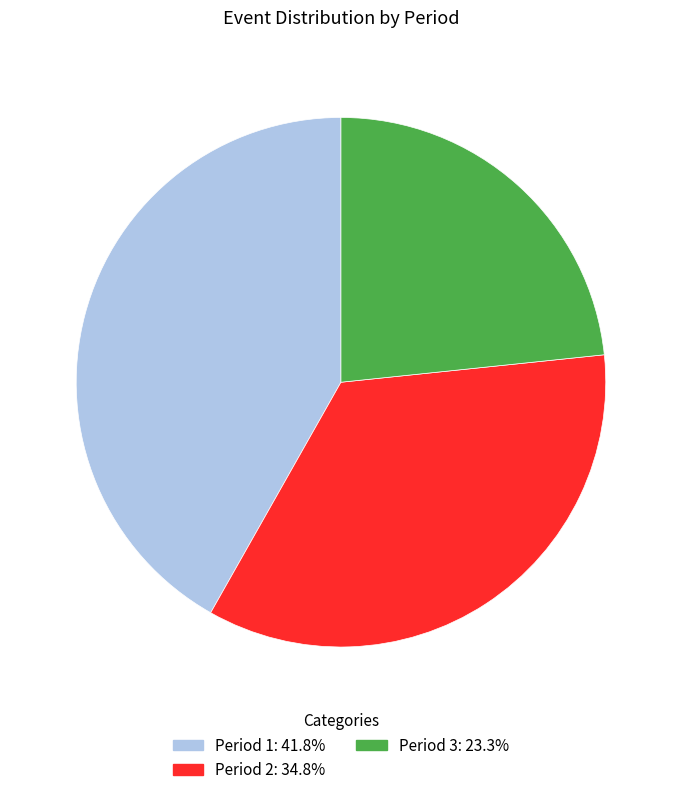

Rank the categories by value from lowest to highest.

Period 3, Period 2, Period 1